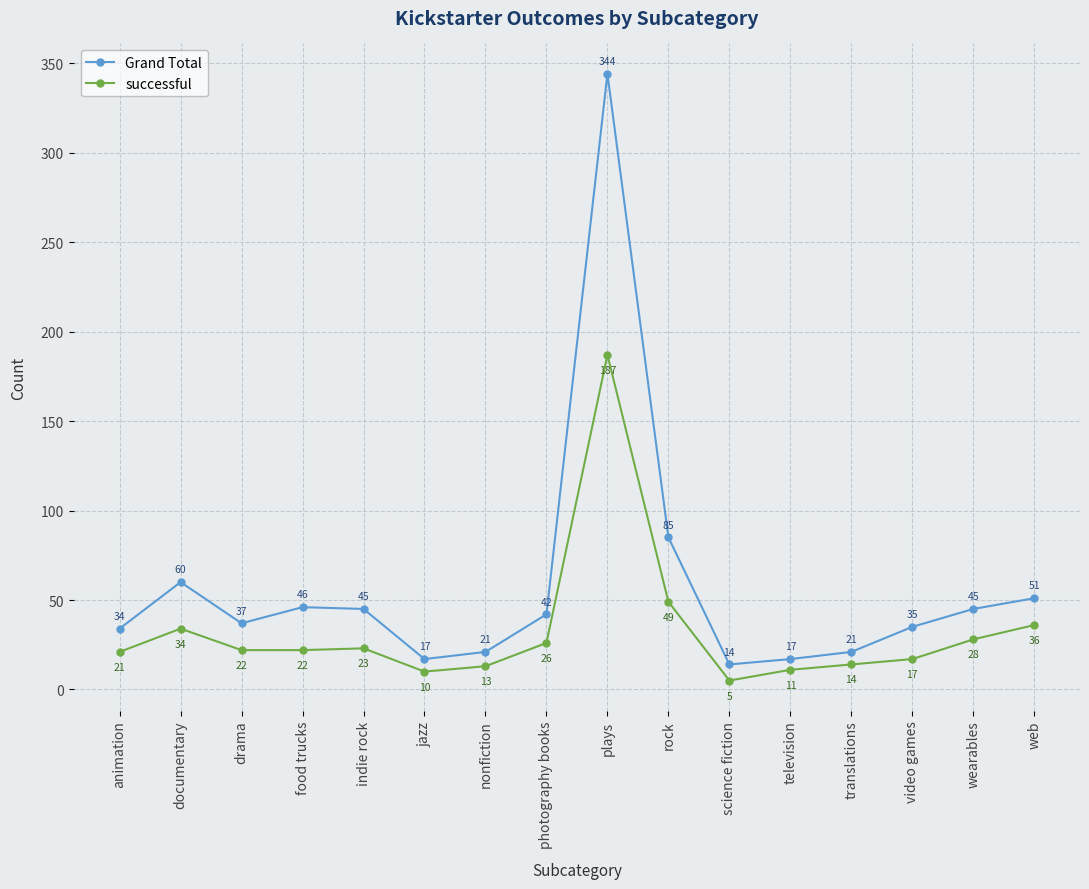

What is the value of the successful point at the 12th from the left?

11